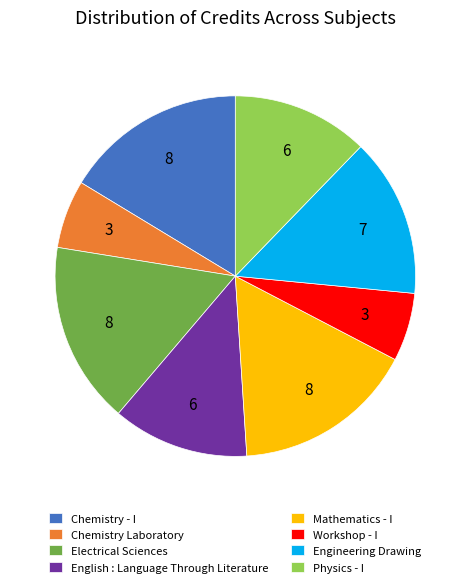

What is the ratio of the value at Chemistry - I to the value at Chemistry Laboratory?

2.7